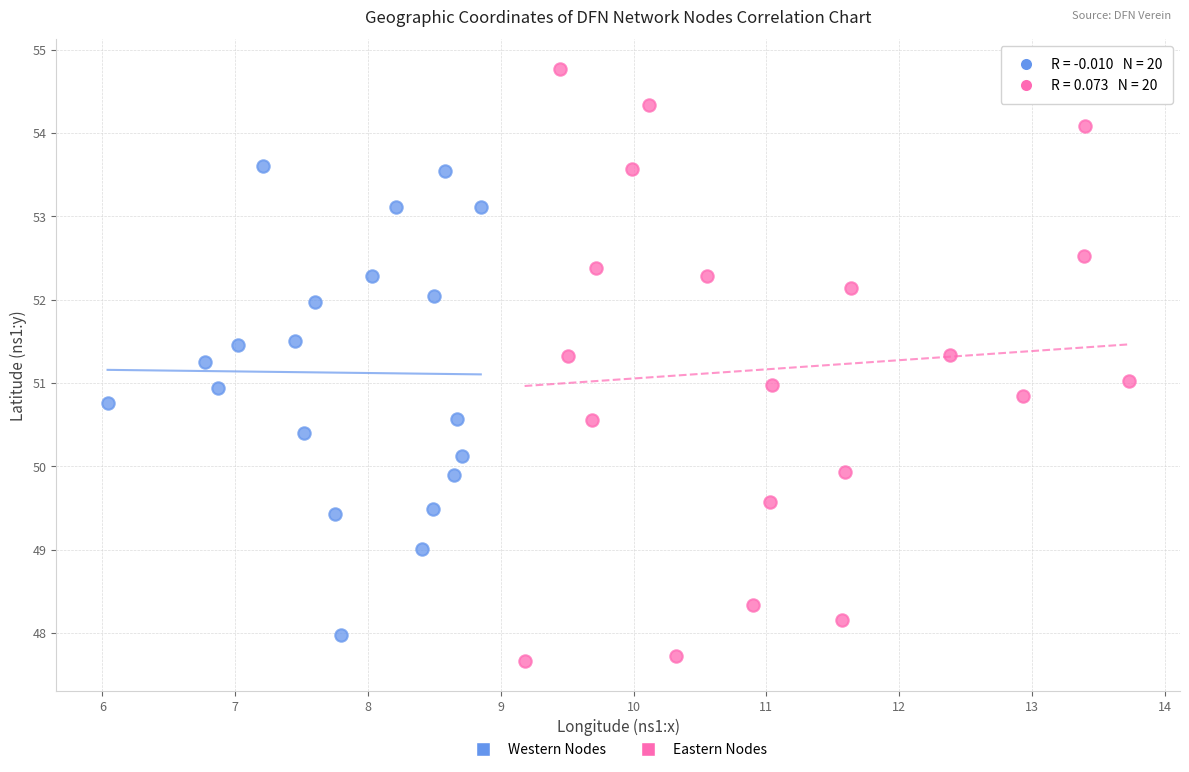

Which series reaches the minimum Y coordinate?

Eastern Nodes